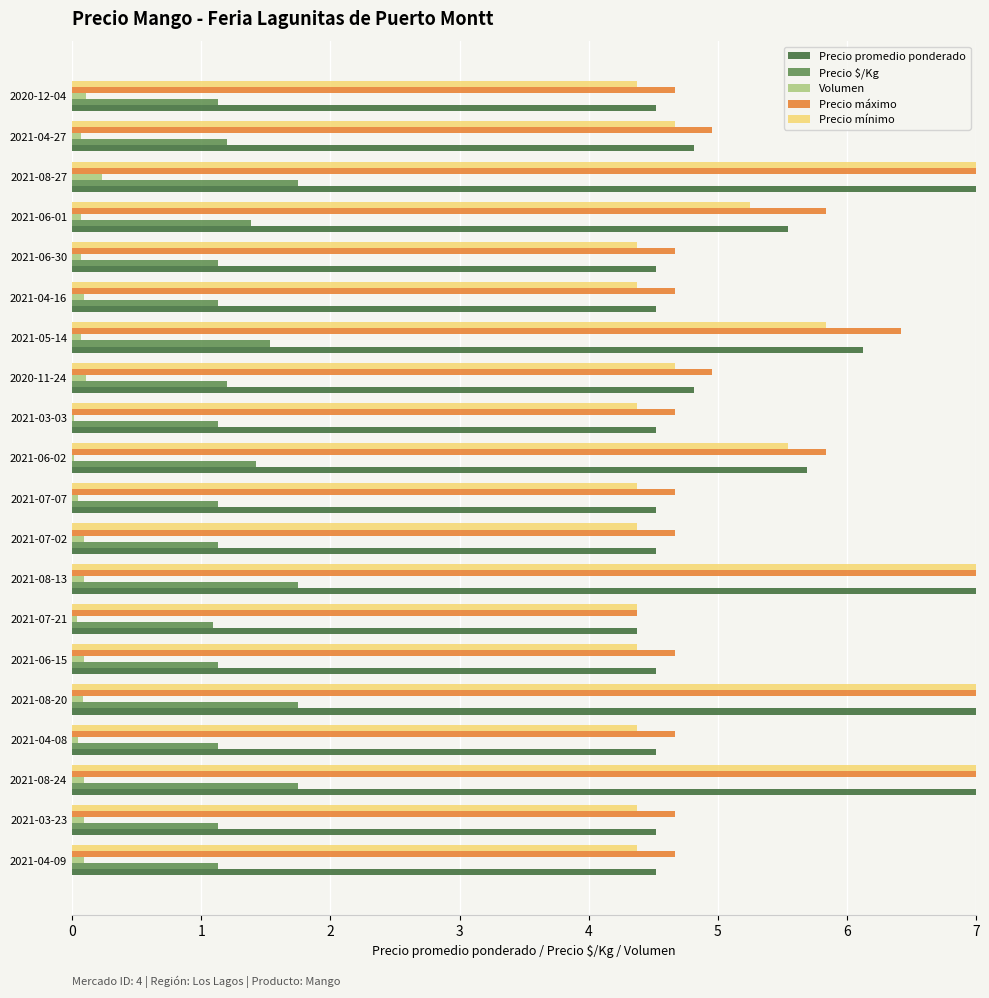

Is it true that Precio $/Kg equals 1.7 at 2021-04-16?

False